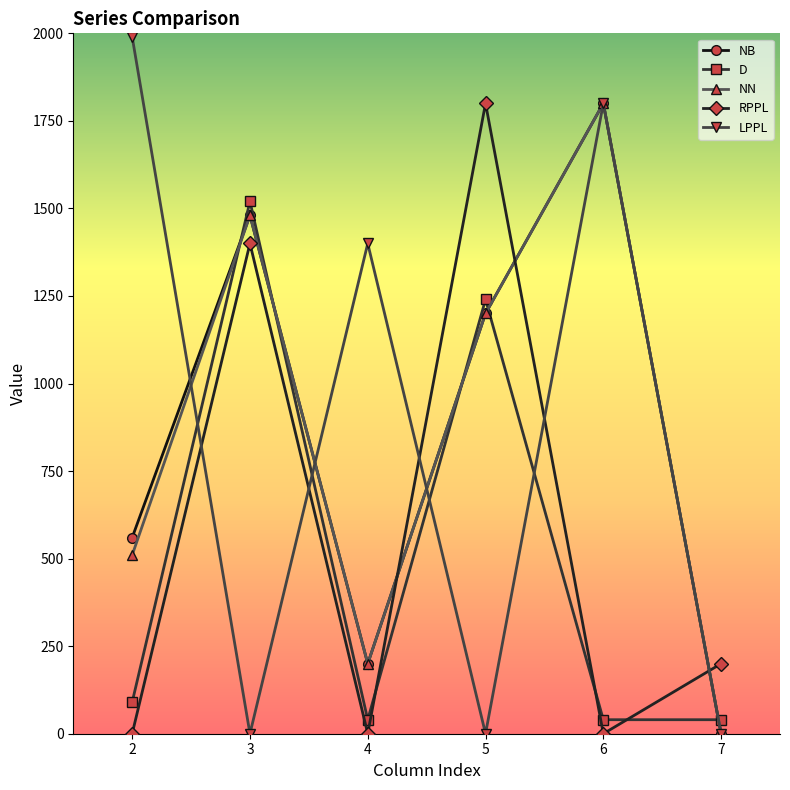

Reading right to left, extract all data points from this chart.

NB: 7=0	6=1800	5=1200	4=200	3=1480	2=560
D: 7=40	6=40	5=1240	4=40	3=1520	2=90
NN: 7=0	6=1800	5=1200	4=200	3=1480	2=510
RPPL: 7=200	6=0	5=1800	4=0	3=1400	2=0
LPPL: 7=0	6=1800	5=0	4=1400	3=0	2=1990